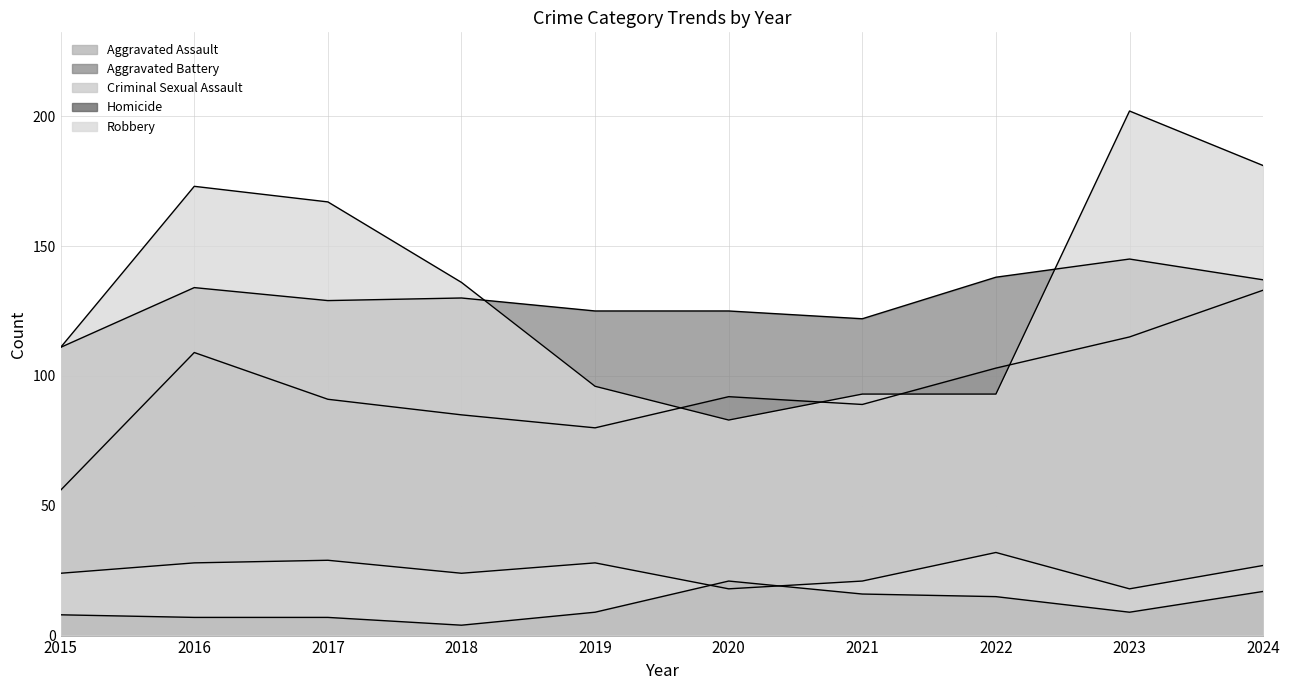

At which category is the sum across all series the highest?

2024